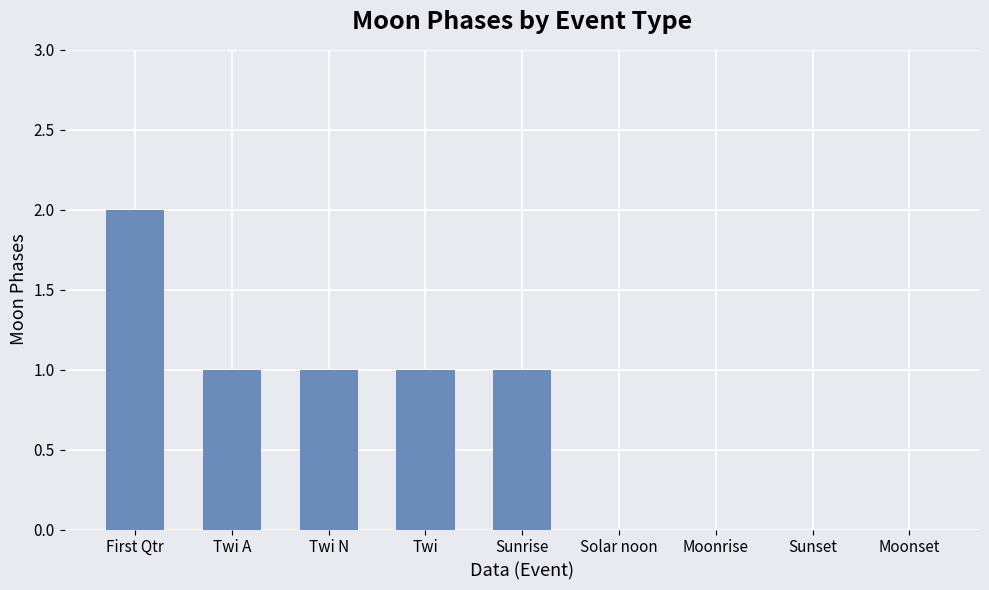

Are the bars grouped side by side (vs. stacked)?

No